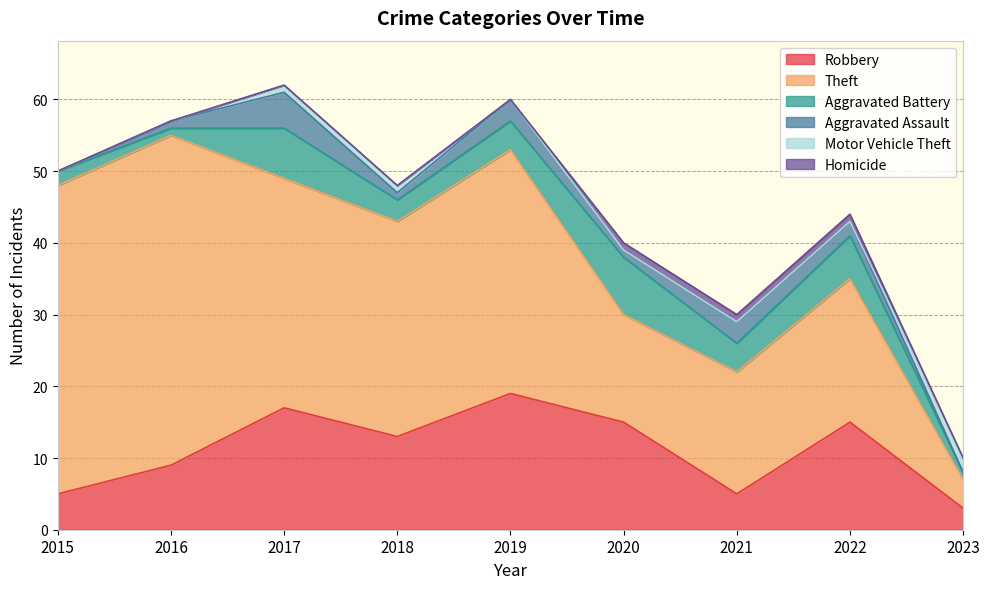

List the labels in order of Robbery value, largest first.

2019, 2017, 2020, 2022, 2018, 2016, 2015, 2021, 2023